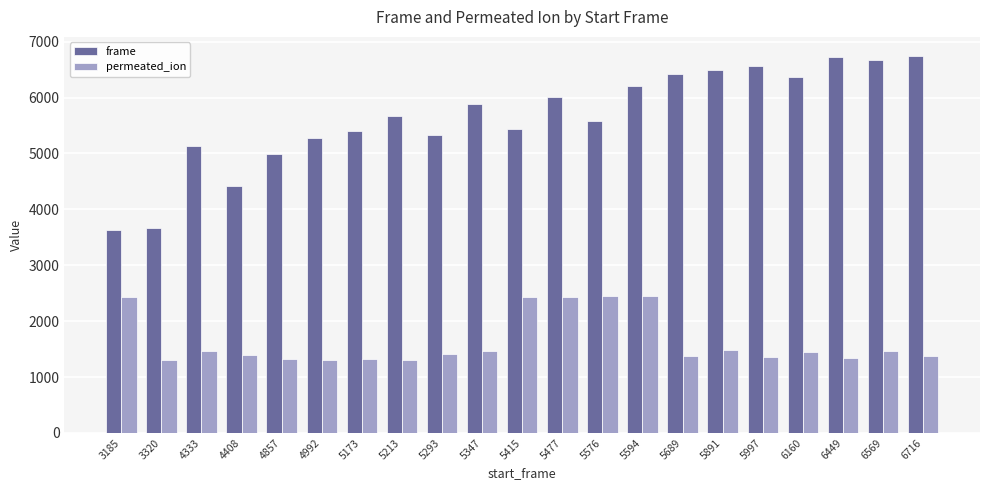

How many series are shown in this chart?

2